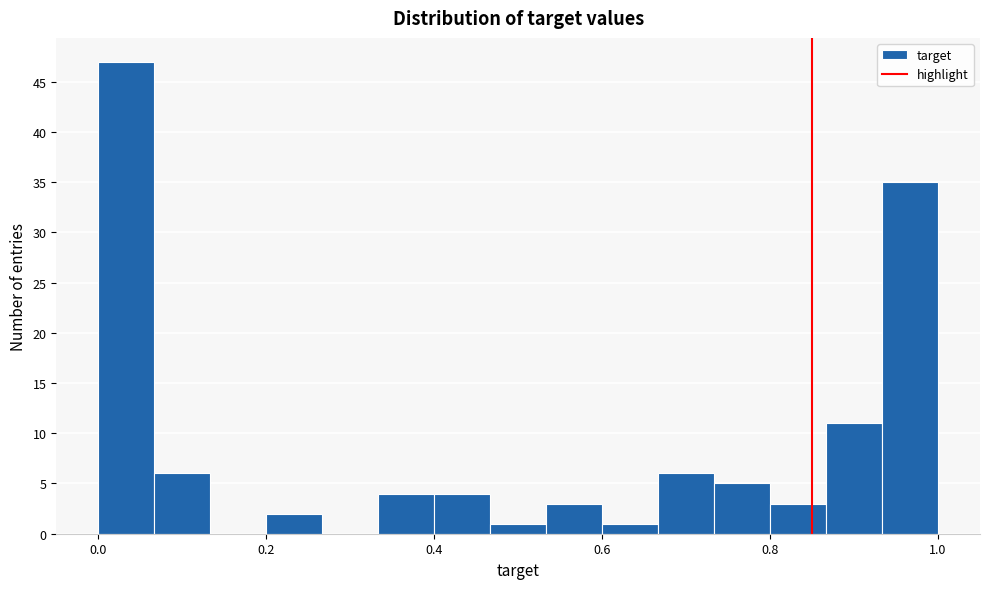

Read against the x-axis, roughly where is the centre of the tallest bar?

0.04